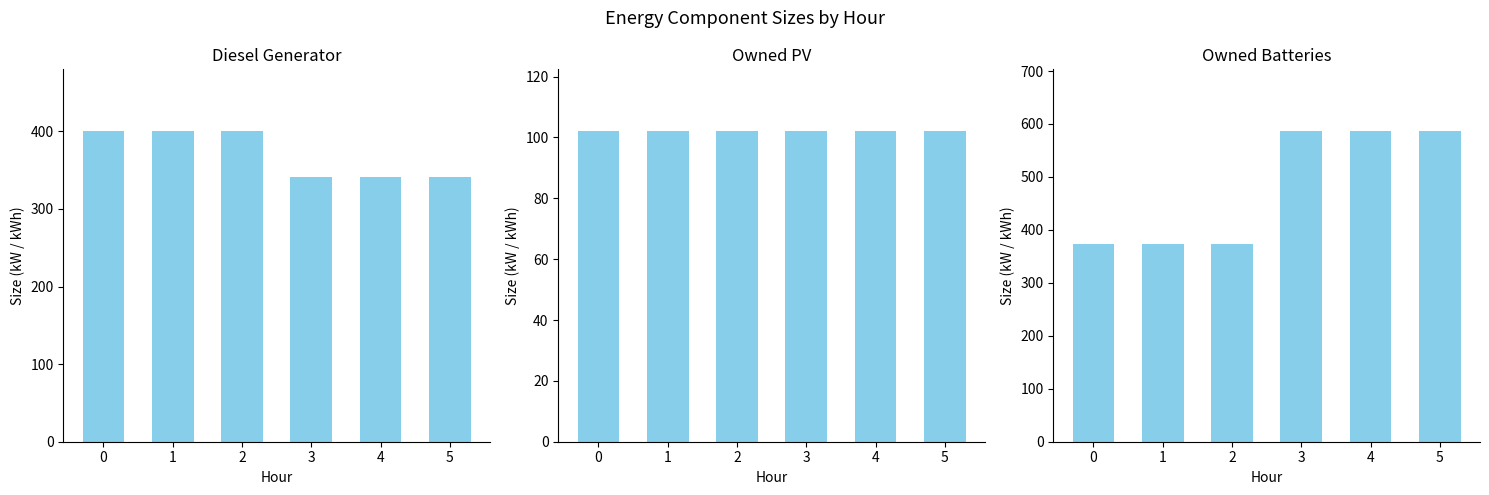

The value of Owned Batteries at 1 is 374. True or false?

True